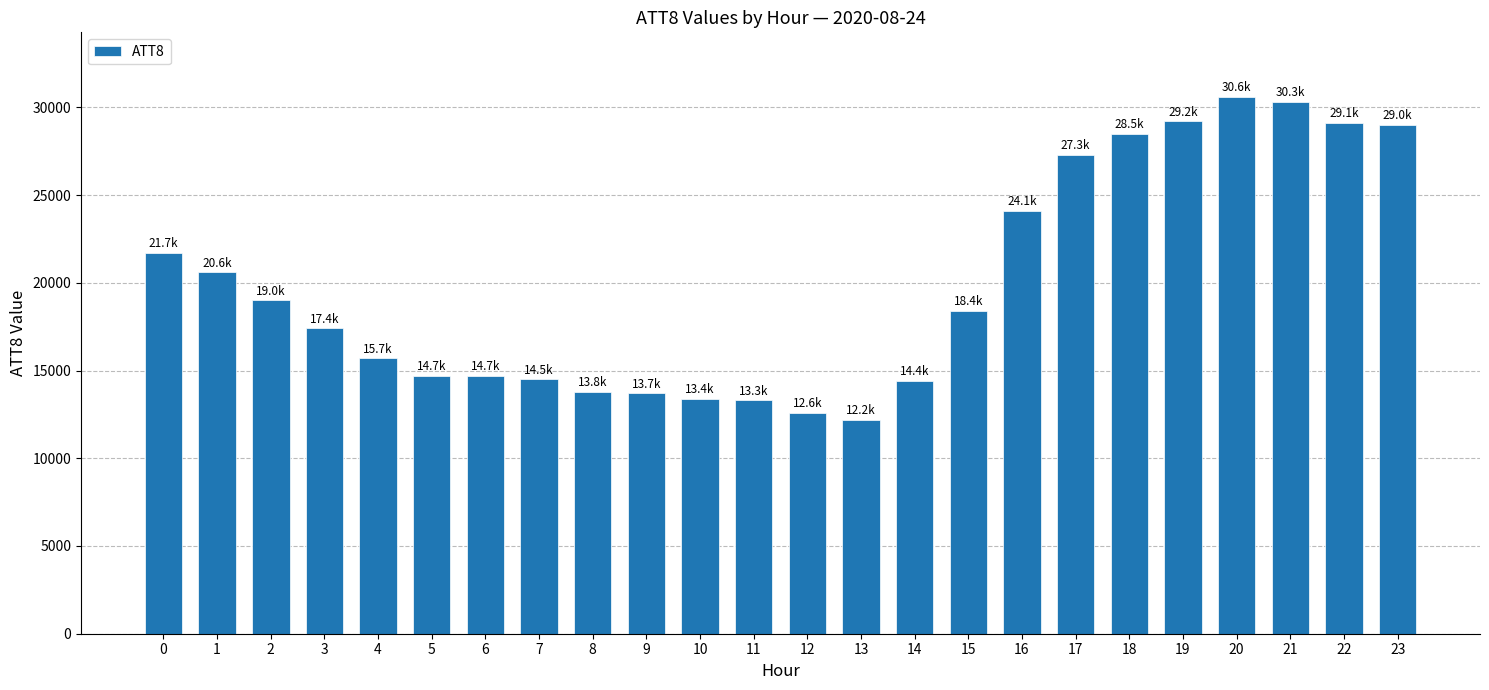

What is the value of the 19th bar from the left?

28500